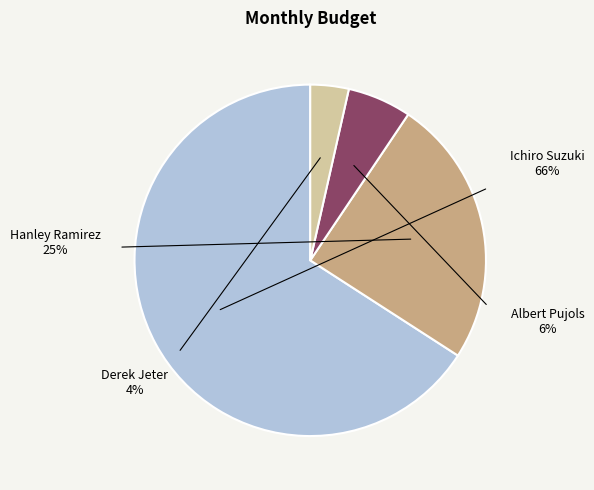

Which category has the biggest portion of the pie?

Ichiro Suzuki